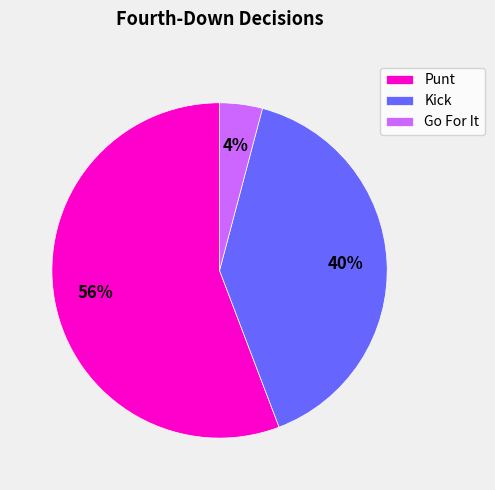

Is the sum of Kick and Punt greater than half?

Yes